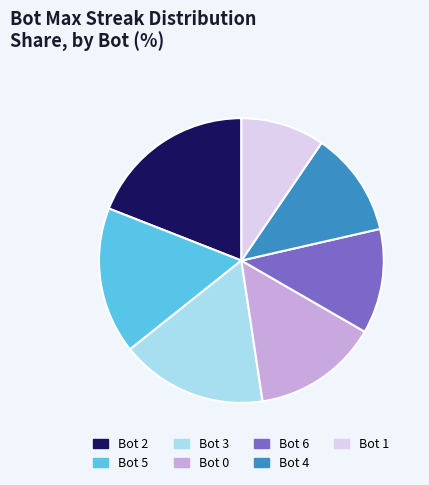

What is the smallest slice in the pie chart?

Bot 1